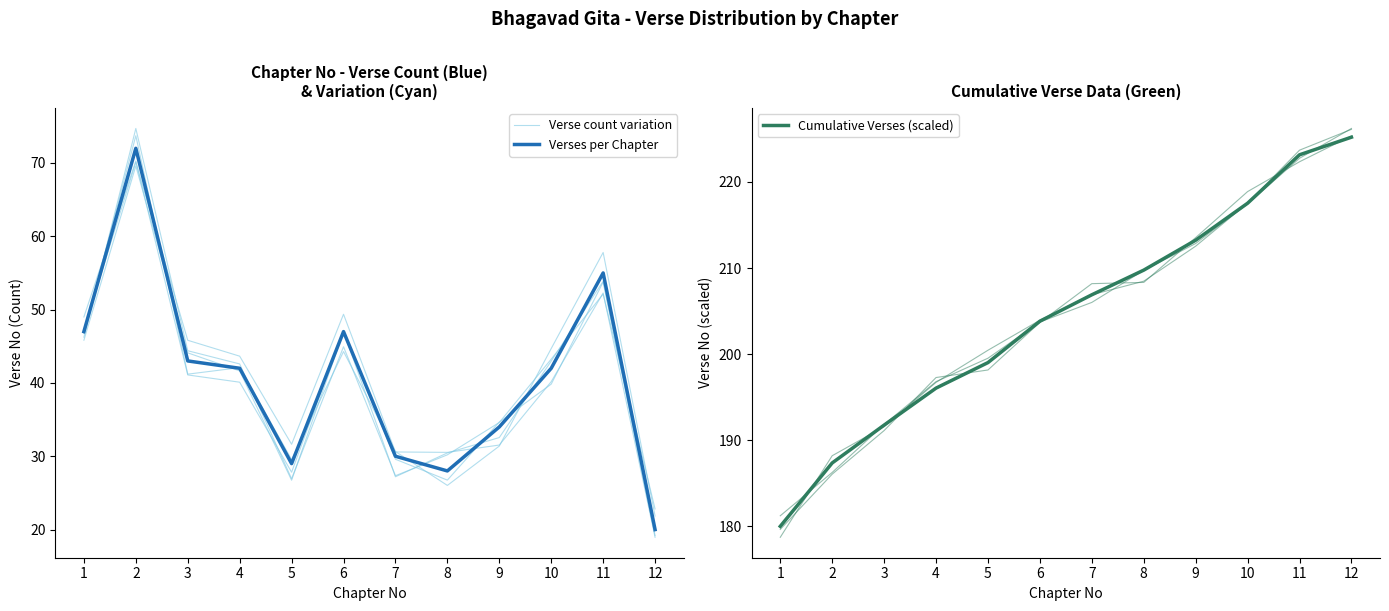

What is the minimum value for Verse count variation?

22.8